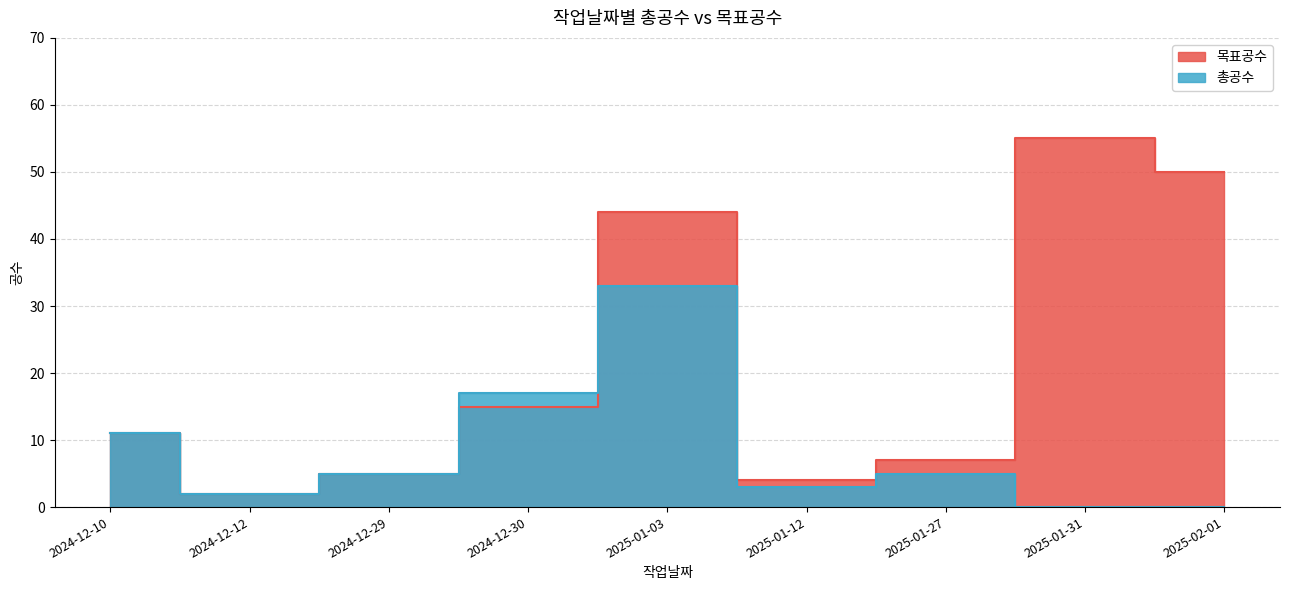

Which series has the widest spread of values?

목표공수